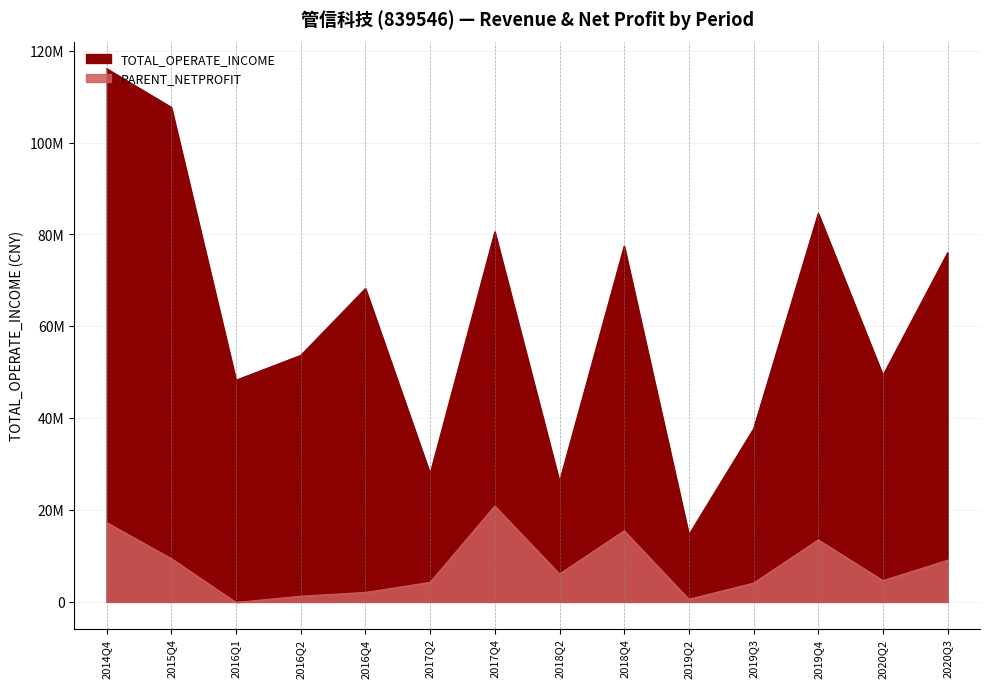

What is the sum of all PARENT_NETPROFIT values?

108349220.4